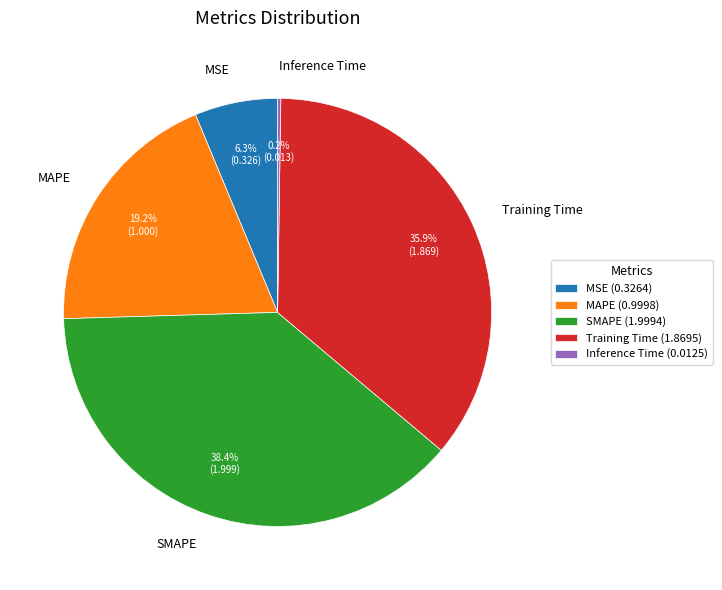

Does SMAPE account for over 50% of the chart?

No